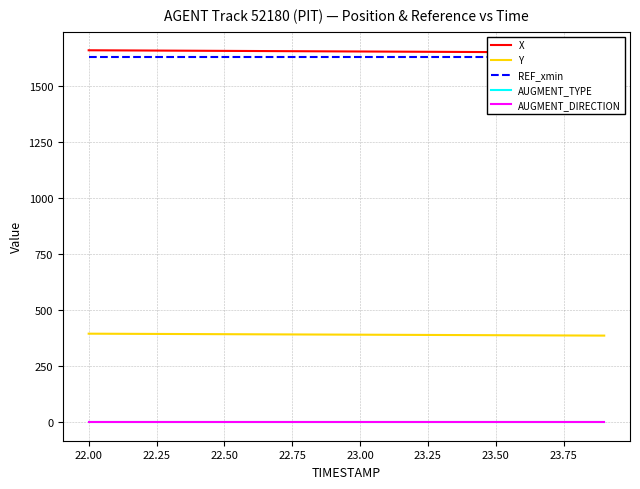

What is the average value of the REF_xmin series?

1632.6